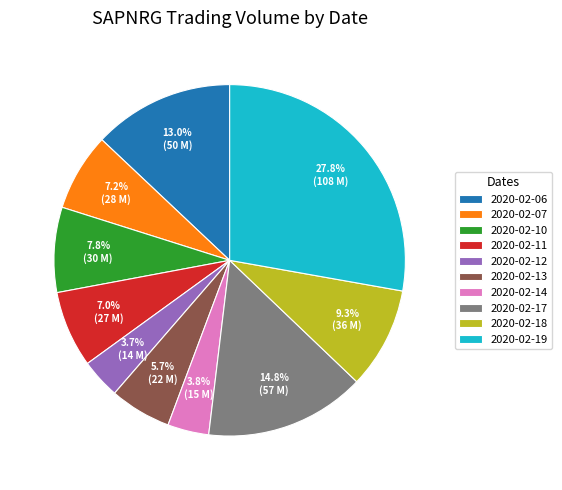

Does 2020-02-13 account for over 50% of the chart?

No